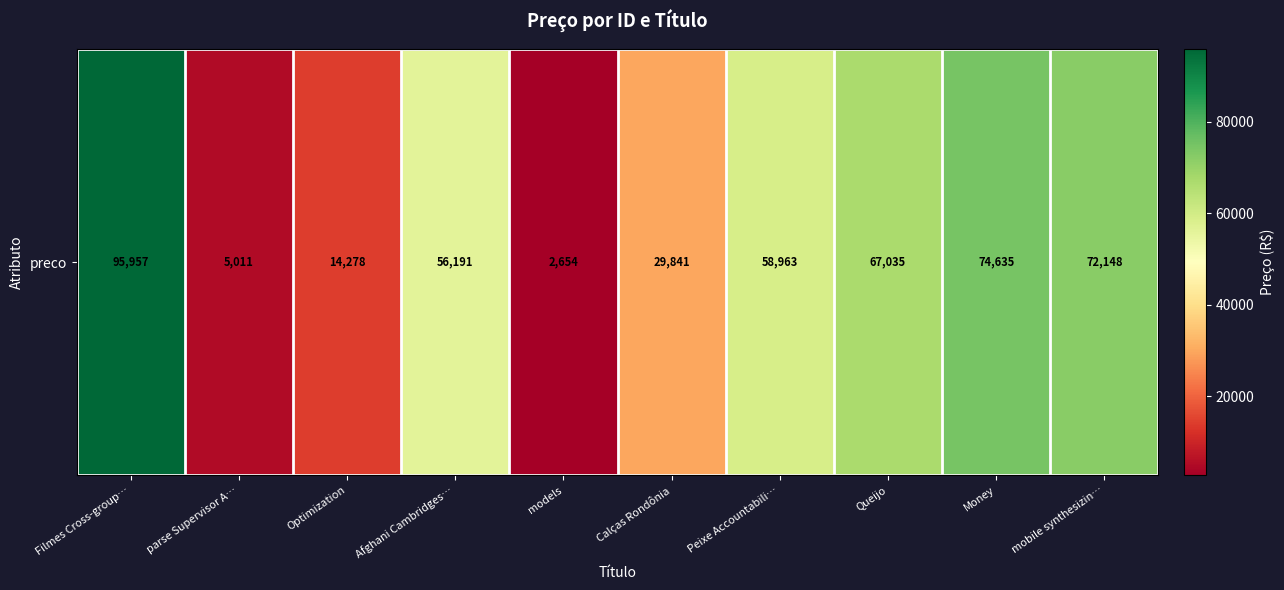

What is the change in value from Money to mobile synthesizin…?

-2487